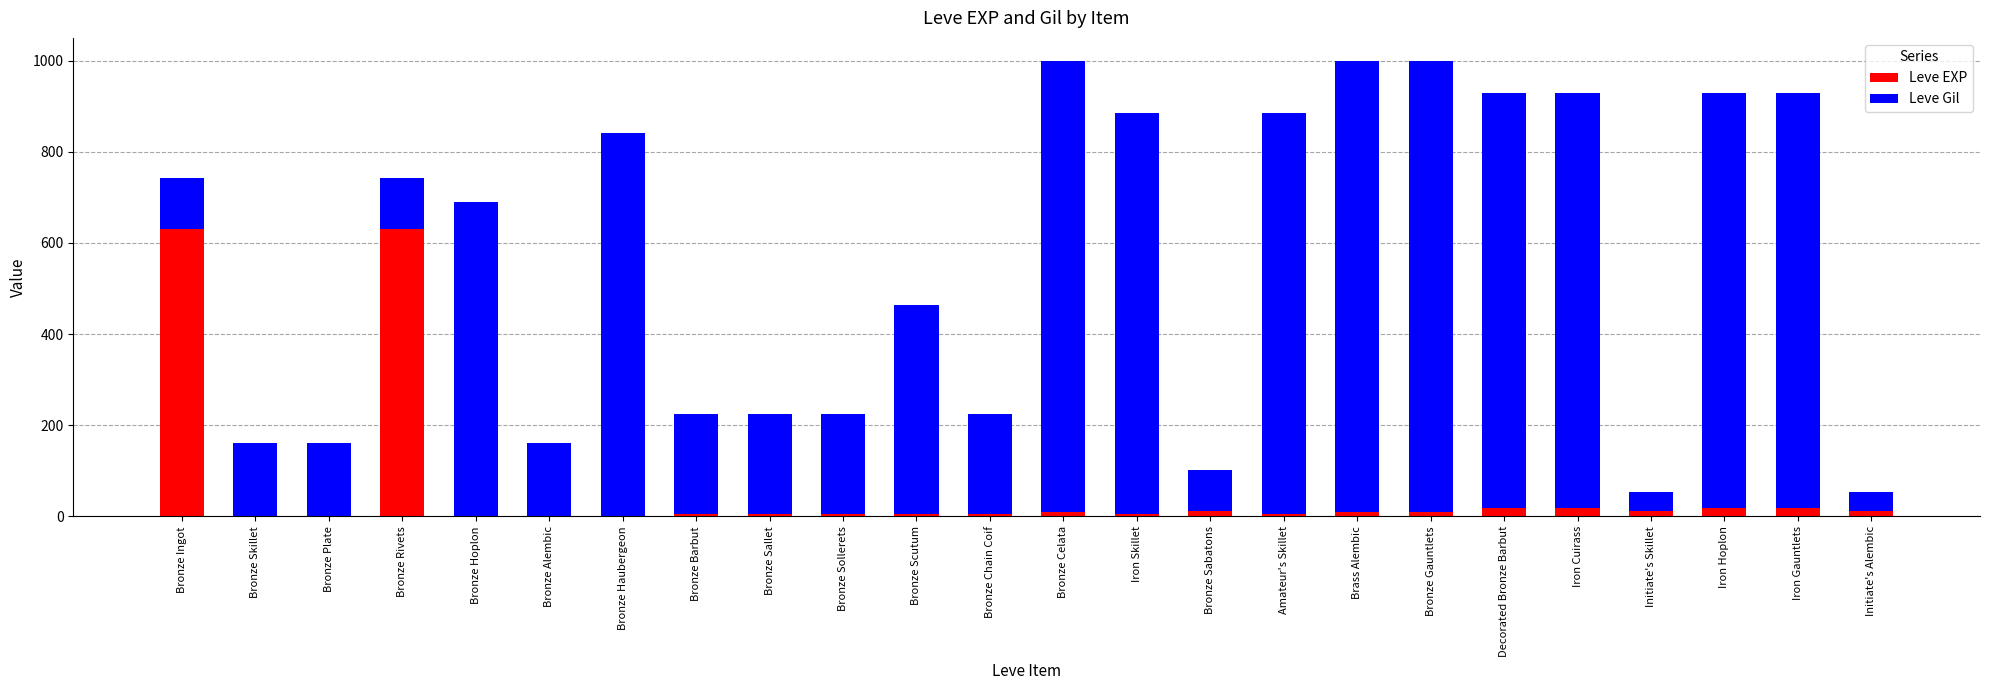

What is the sum of all Leve EXP values?

1441